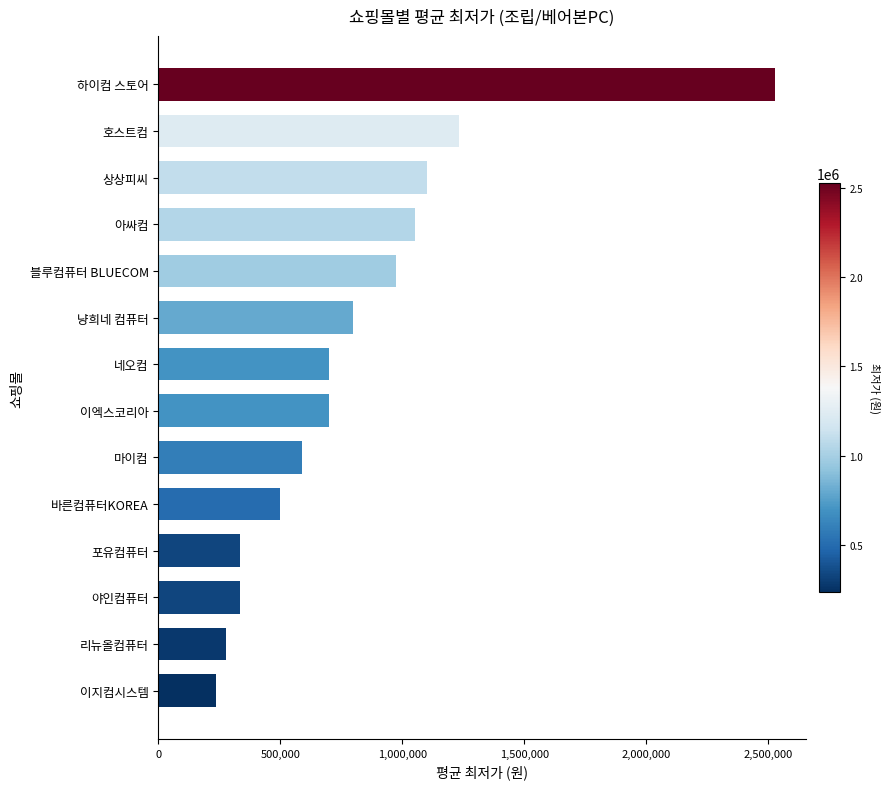

What is the sum of the values at 호스트컴 and 상상피씨?

2334000